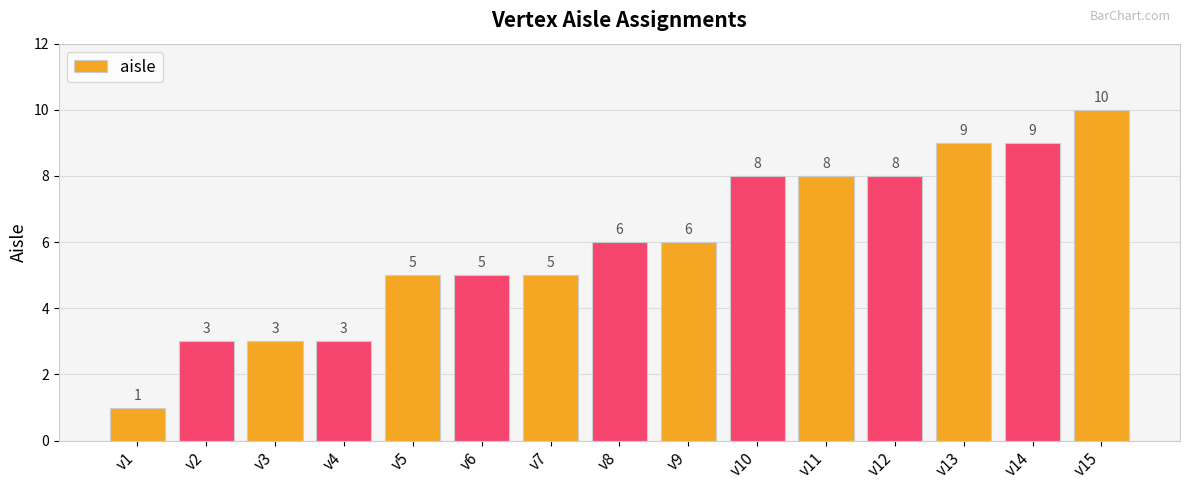

At which category does the chart reach its peak across all series?

v15